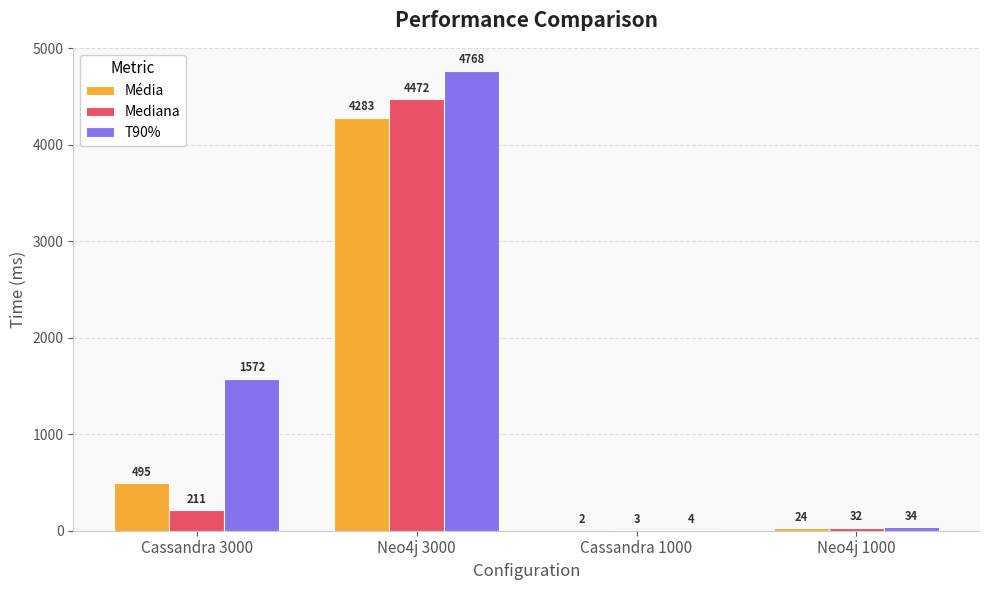

What is the approximate value of T90% at Cassandra 3000, to the nearest 10?

1570